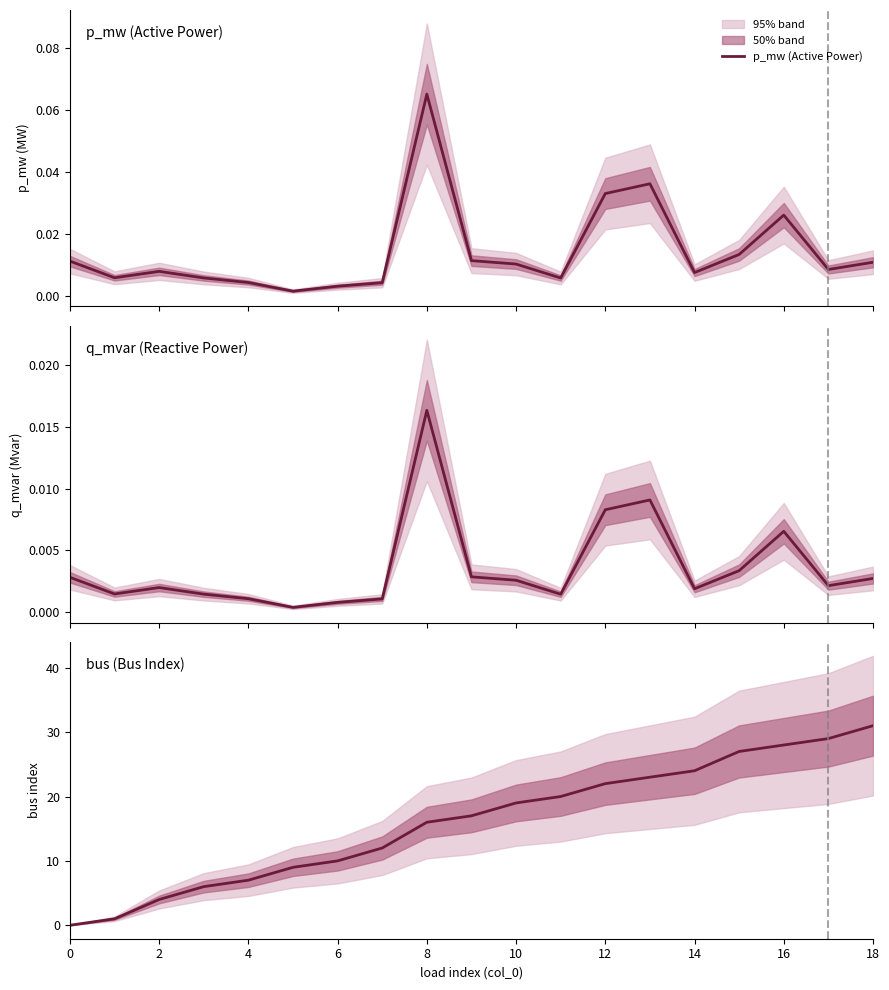

Is the value of q_mvar (Reactive Power) at 18 greater than the value of p_mw (Active Power) at 8?

No